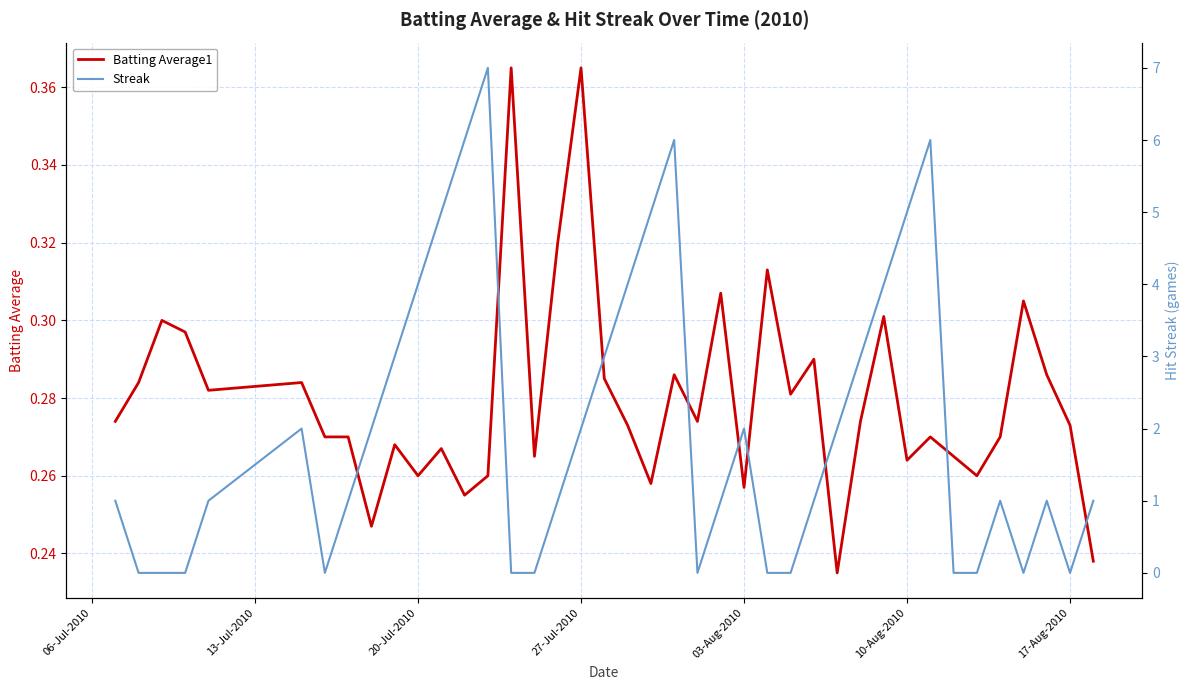

What are all the series names shown in the legend?

Batting Average1, Streak